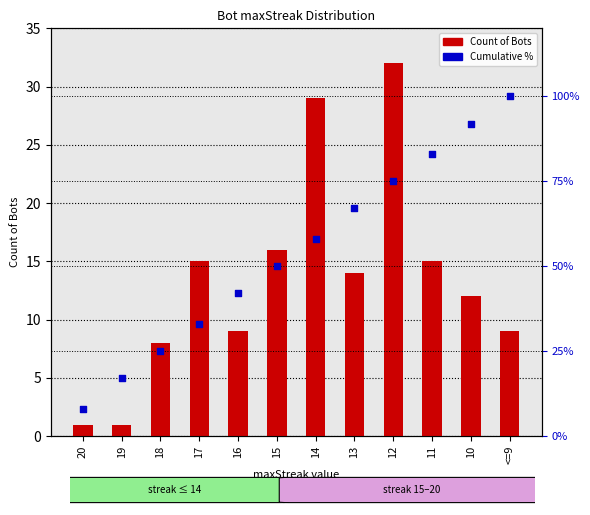

What is the total value across all series at 14?

87